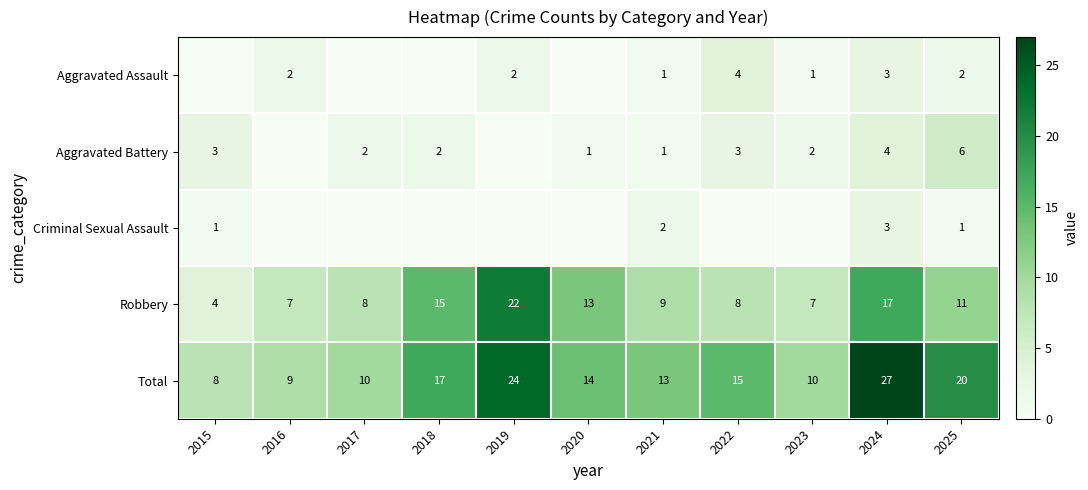

Is it true that Aggravated Assault equals 2 at 2025?

True